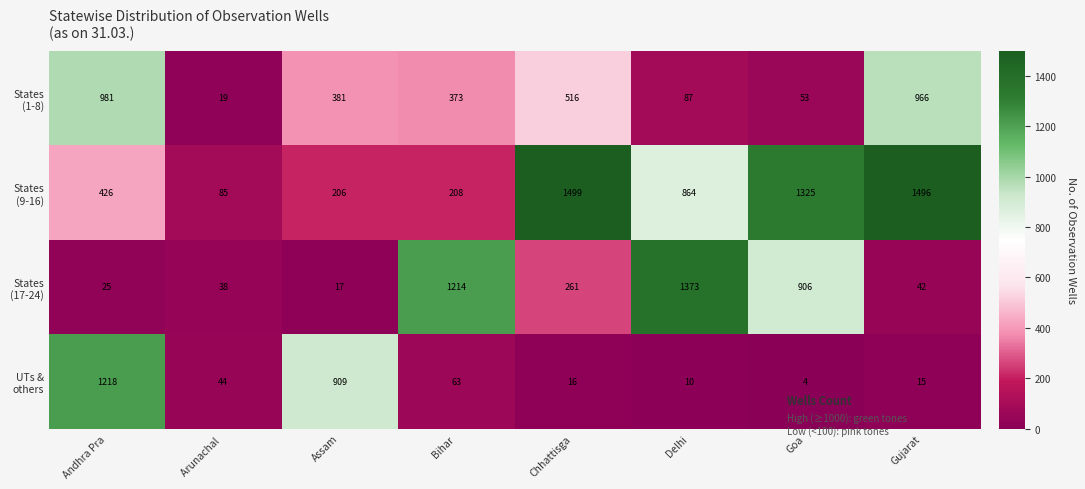

What is the greatest value displayed?

1499